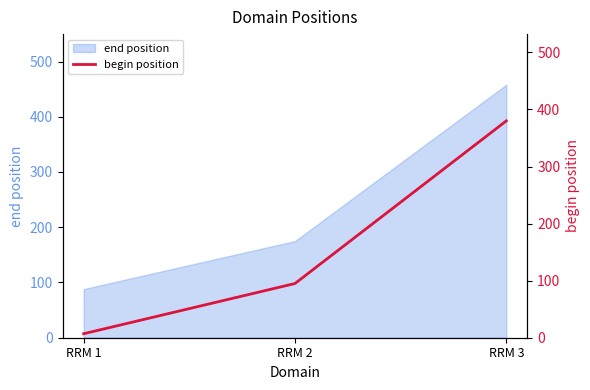

What is the smallest value displayed?

7